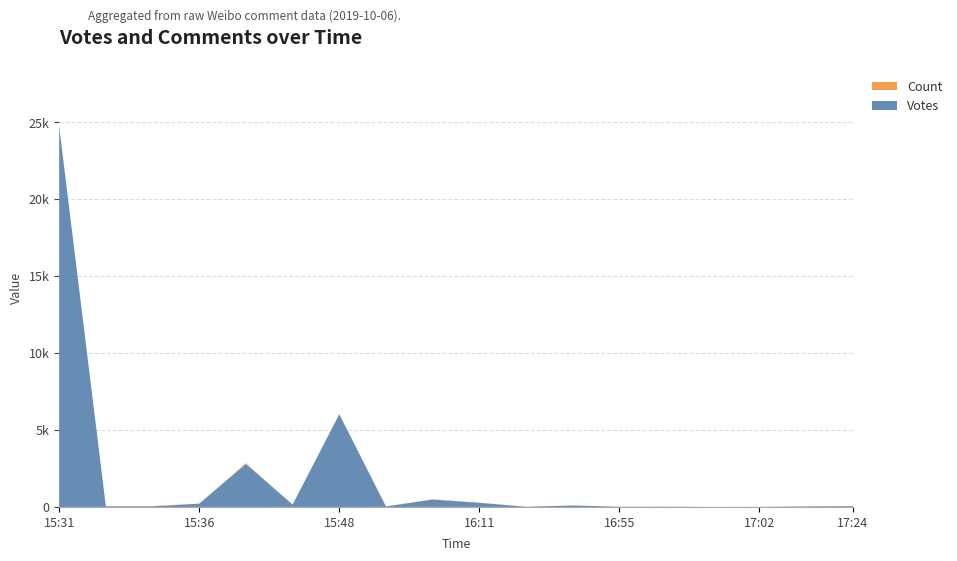

Reading left to right, what are all the values shown in this chart?

Votes: 24727	42	40	212	2793	153	6023	34	481	270	12	97	11	10	0	7	35	52
Count: 23	1	22	2	48	1	8	2	17	10	2	1	1	13	1	1	1	4